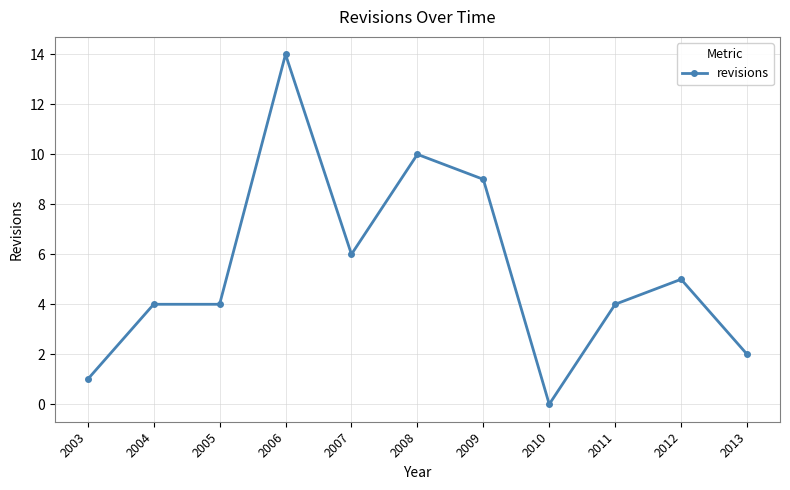

True or false: the data shows 1 at 2003.

True